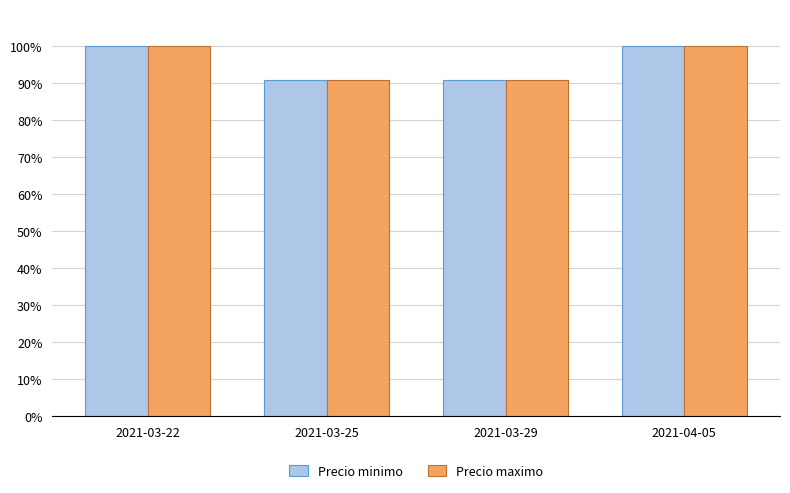

How many data points does each series have?

4